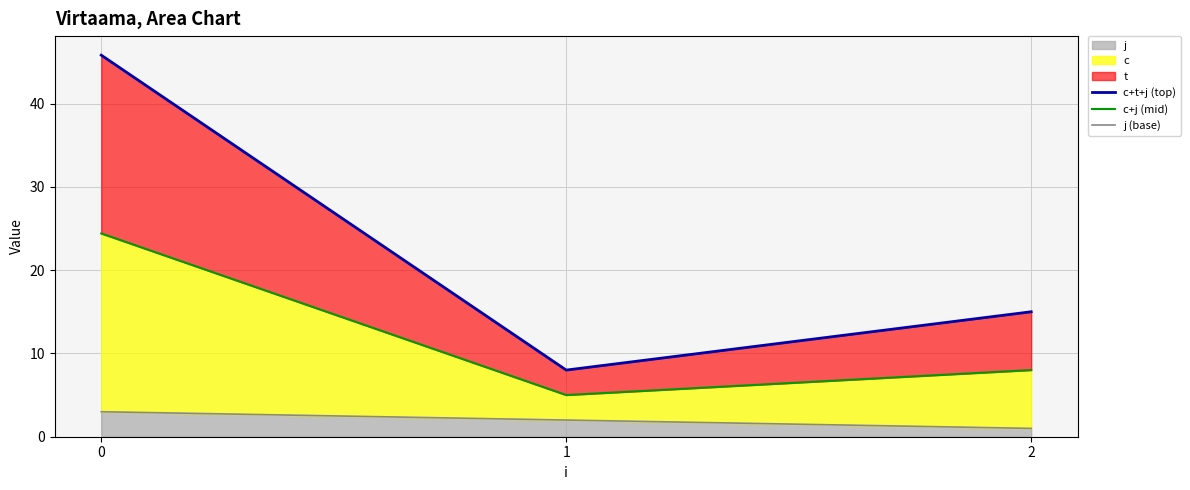

Reading right to left, transcribe all the data shown in this chart.

c+t+j (top): 15.0	8.0	45.8
c+j (mid): 8.0	5.0	24.4
j (base): 1.0	2.0	3.0